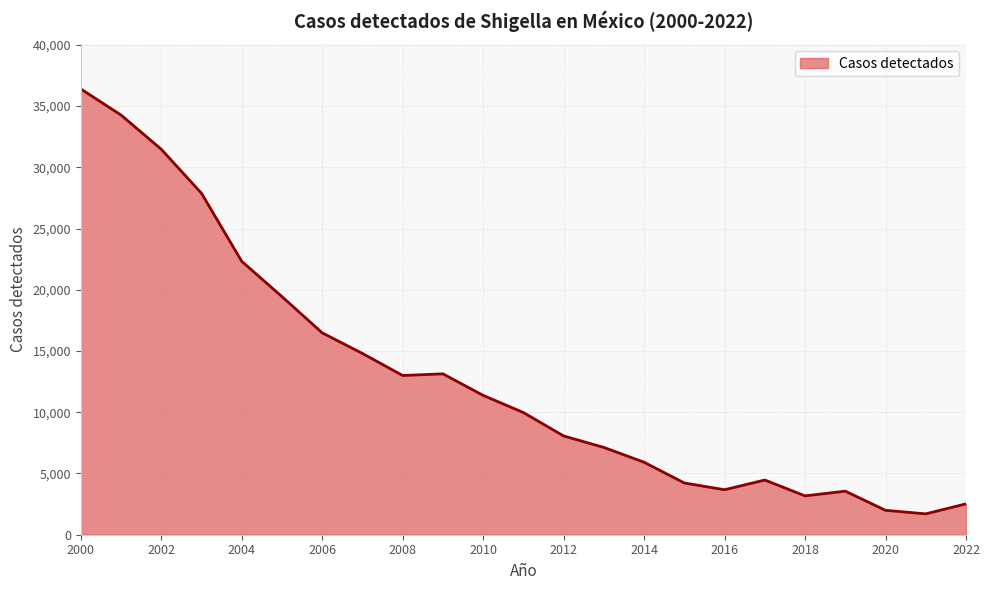

What is the smallest value displayed?

1703